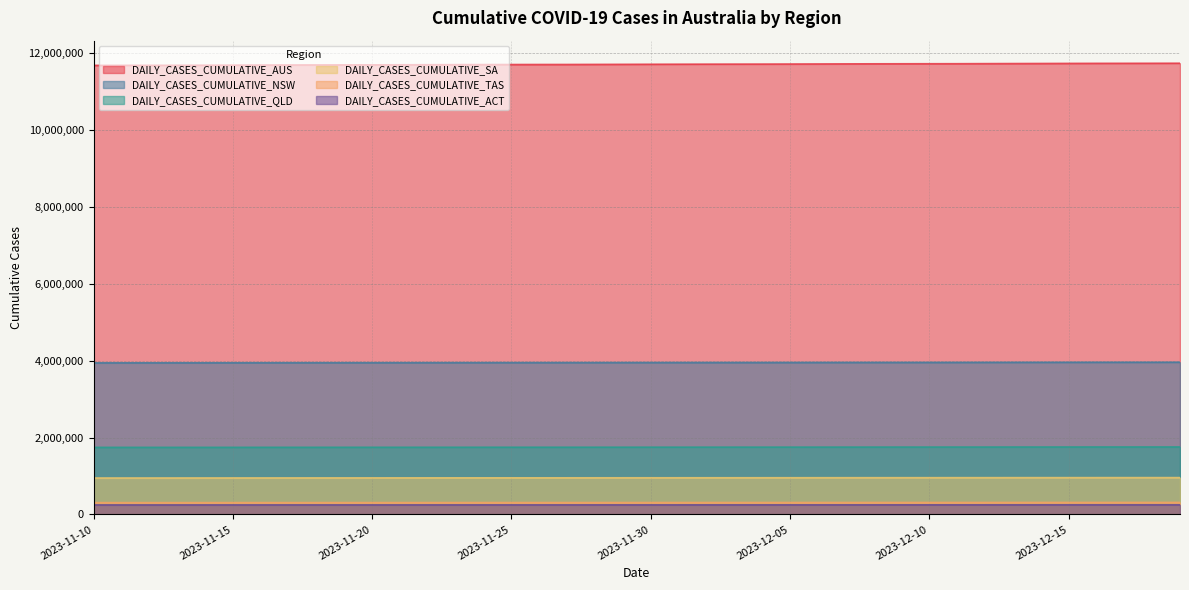

Is it true that DAILY_CASES_CUMULATIVE_AUS equals 20967974 at 2023-12-07?

False